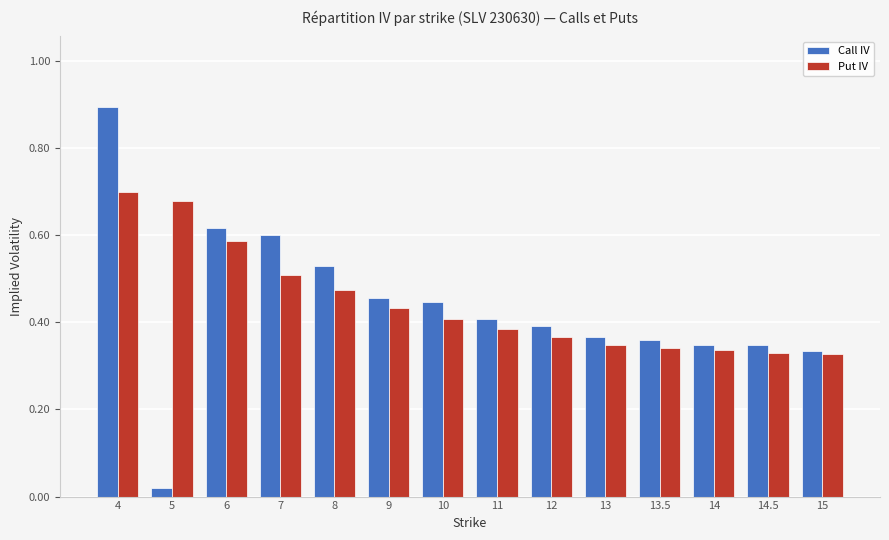

Does the chart contain stacked bars?

No